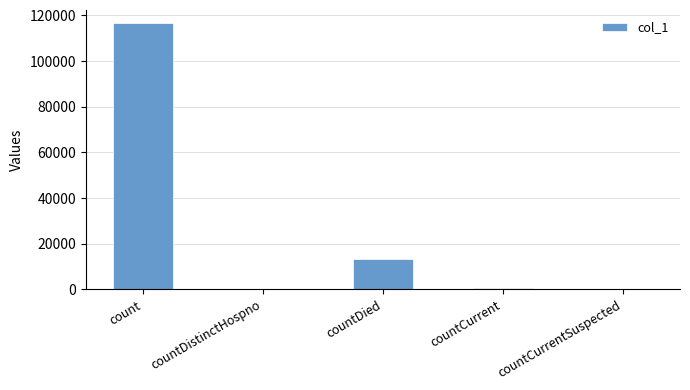

What is the change in value from count to countCurrent?

-115752